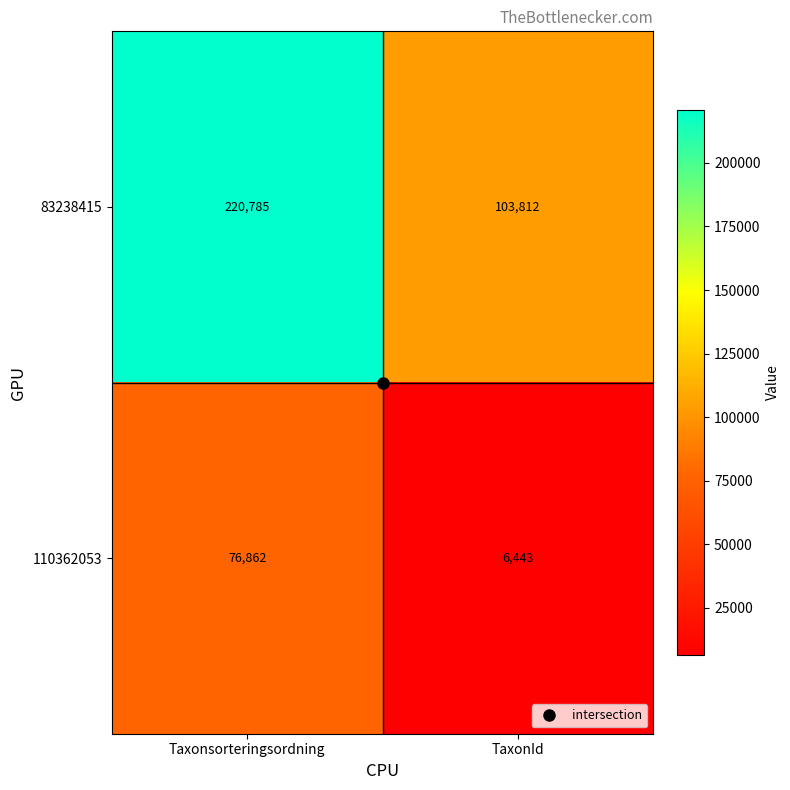

At how many categories does at least one series exceed 106654?

1